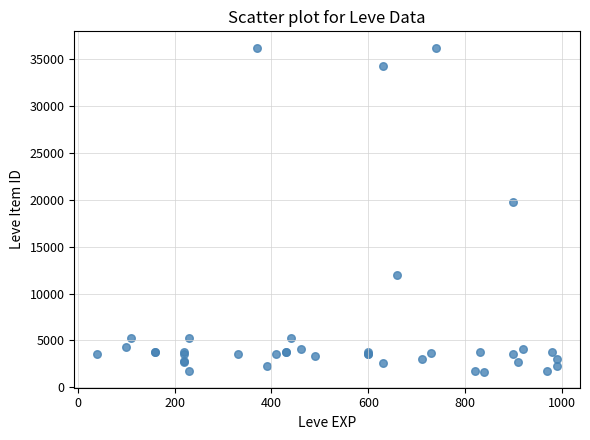

What Y value in the scatter plot is closest to 18967?

19744